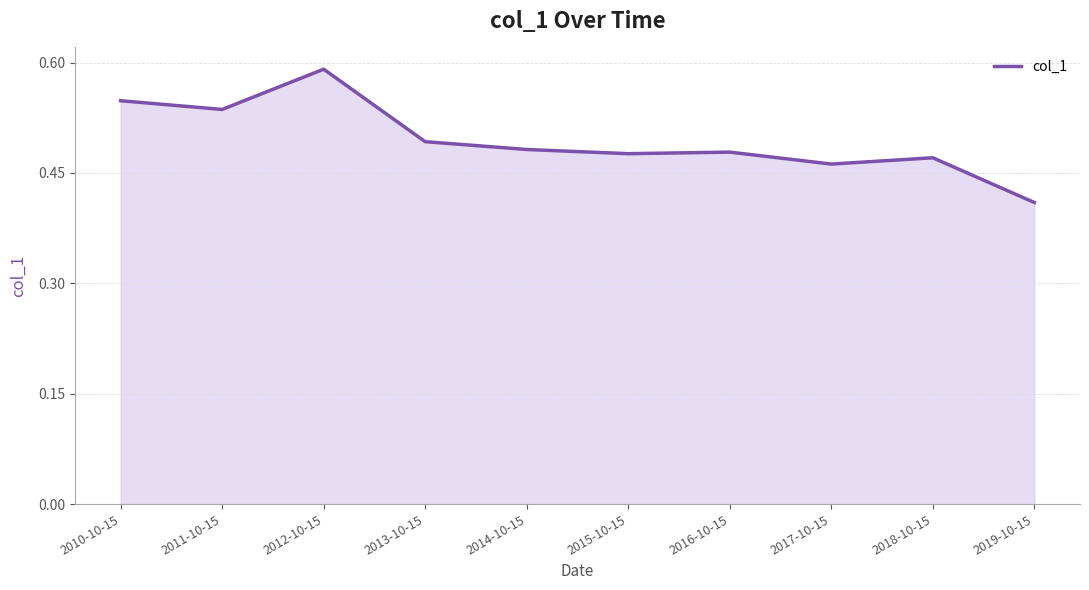

Between 2019-10-15 and 2012-10-15, which is larger?

2012-10-15